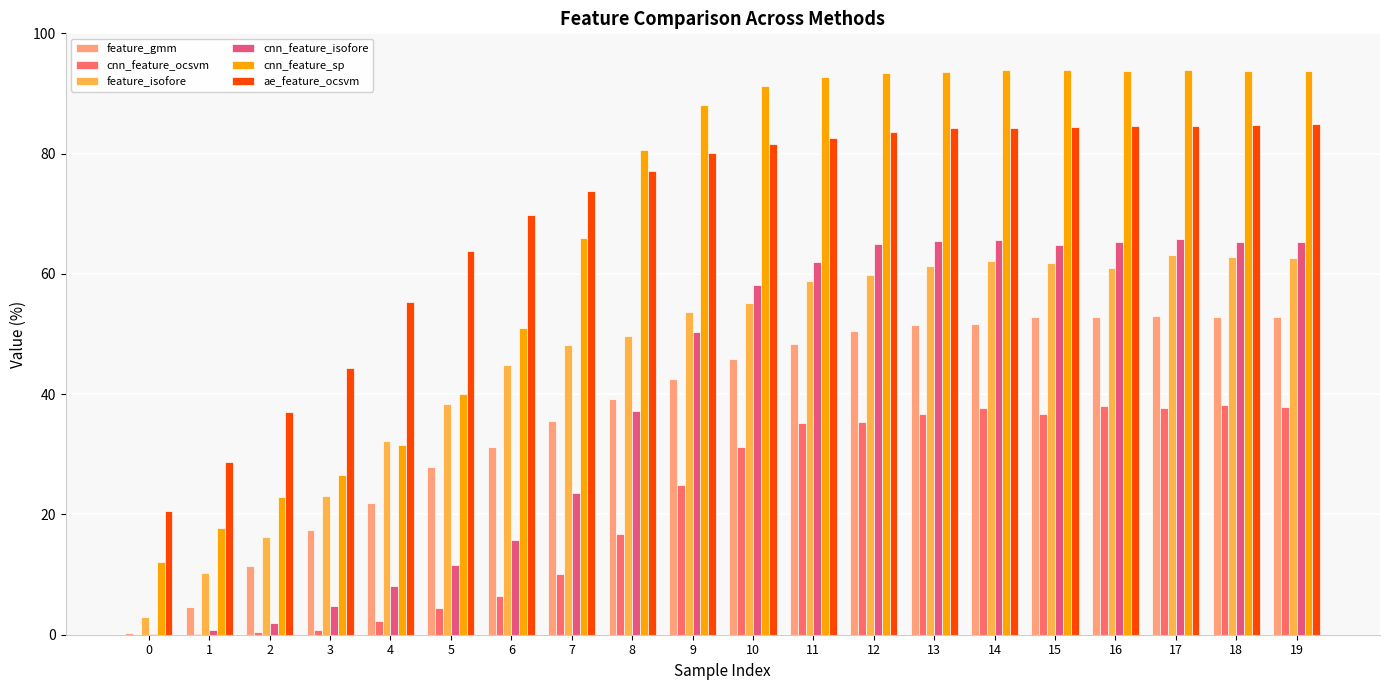

What is the value of the cnn_feature_ocsvm bar at the 5th from the left?

2.2